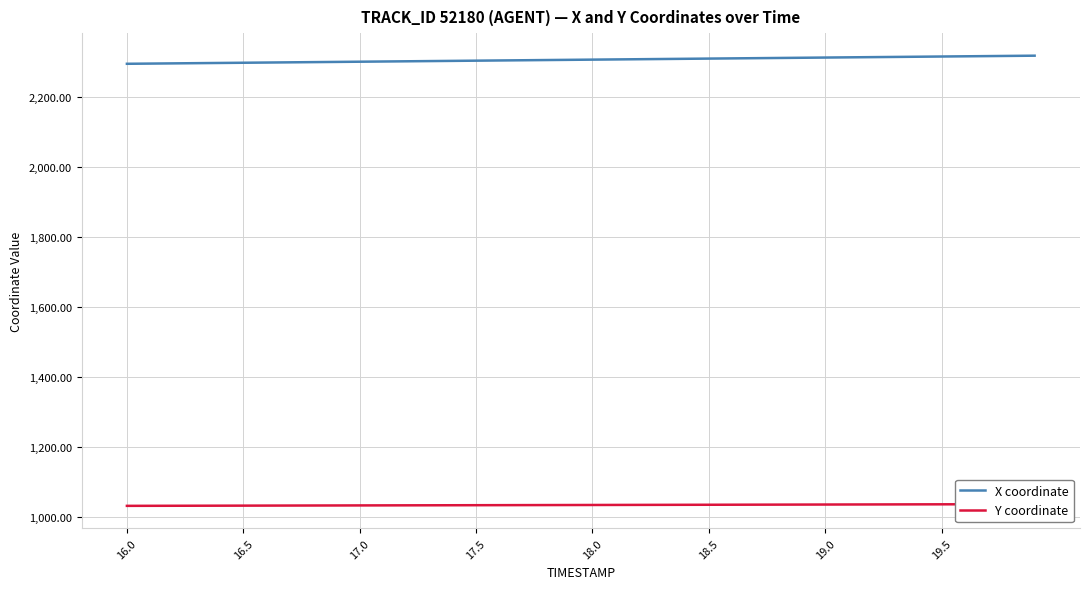

True or false: X coordinate and Y coordinate intersect in this chart.

False